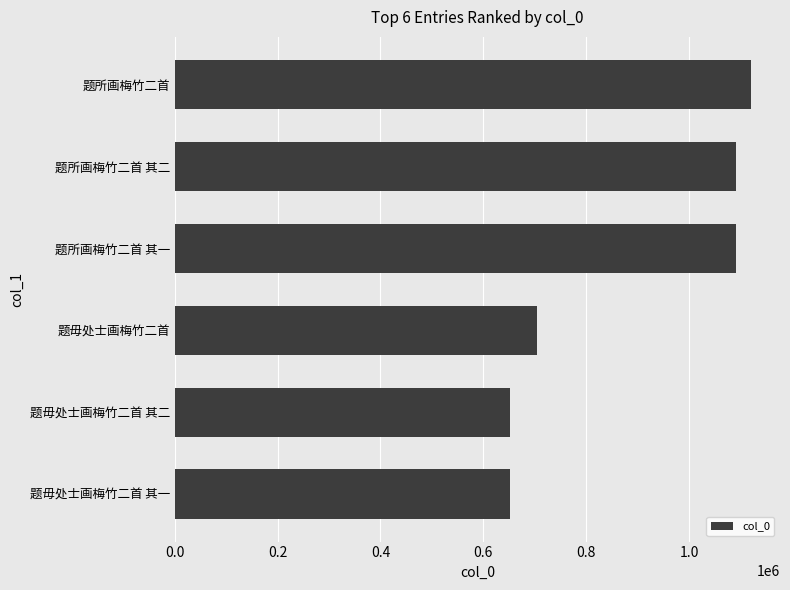

Which category has the highest value across all series?

题所画梅竹二首